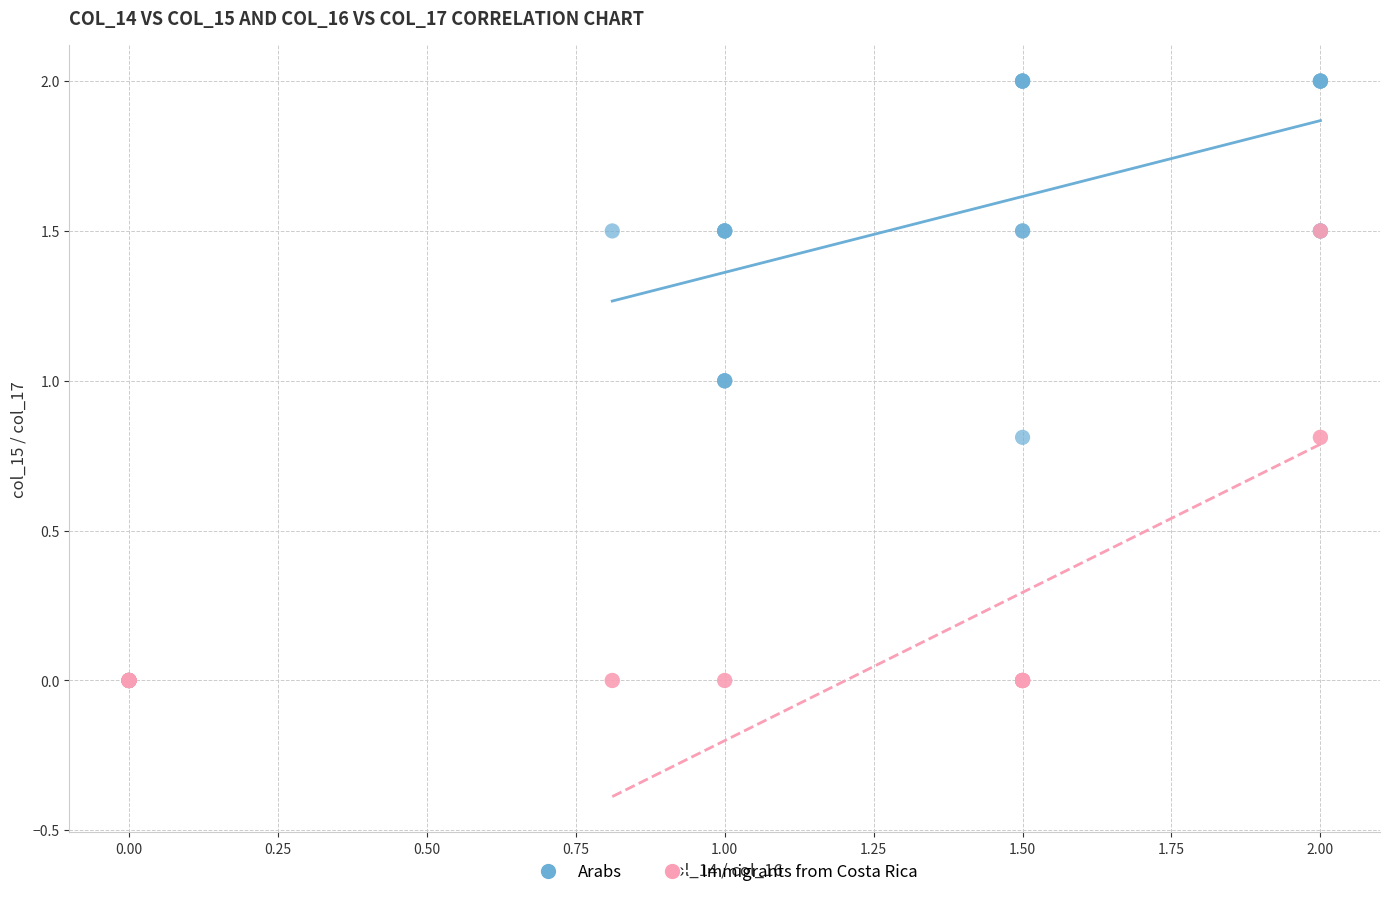

Which series reaches the maximum Y coordinate?

Arabs